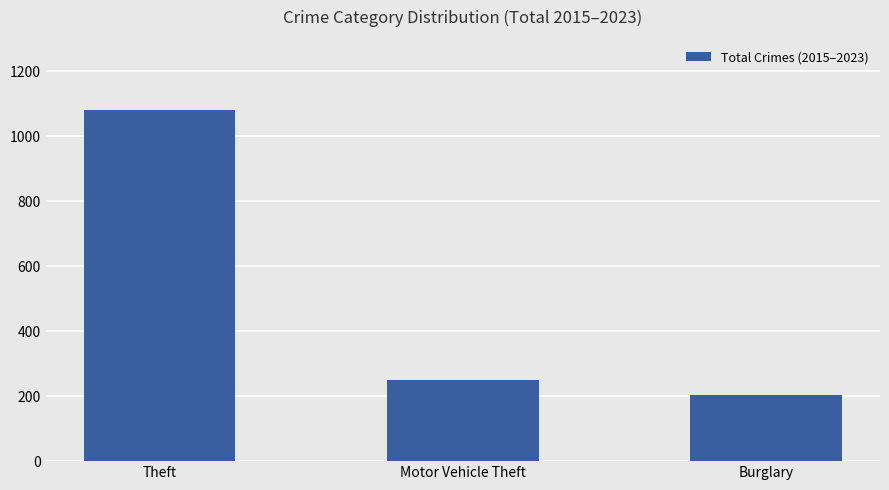

Are the bars horizontal?

No